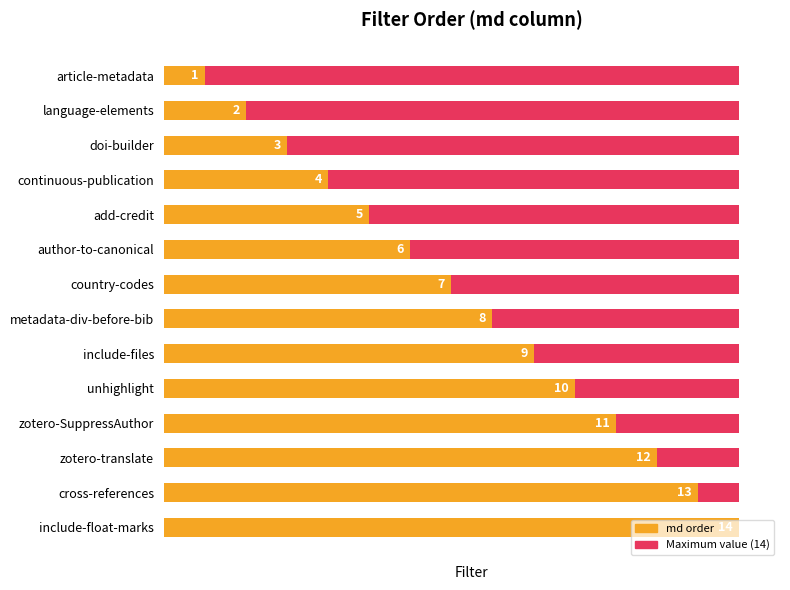

What is the minimum value for md order?

1.0